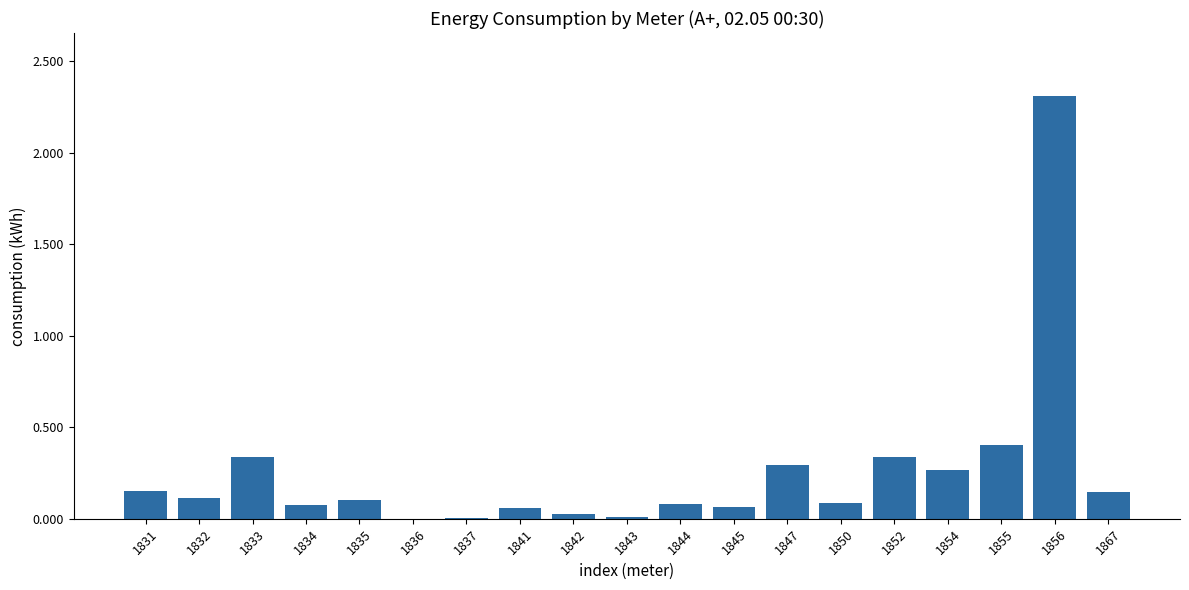

How many distinct data groups are displayed?

1